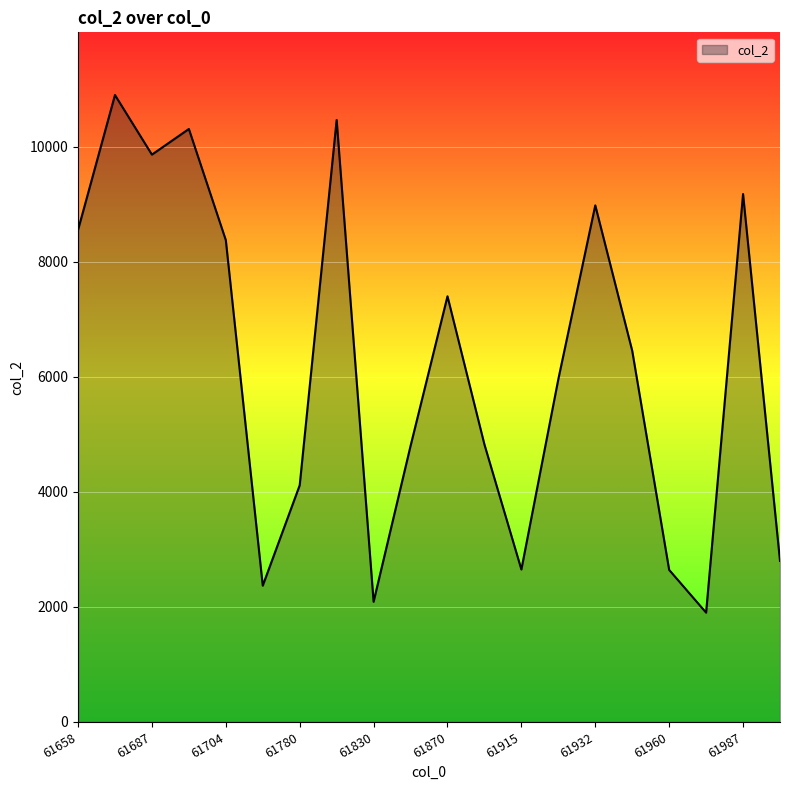

What is the minimum value shown in the chart?

1900